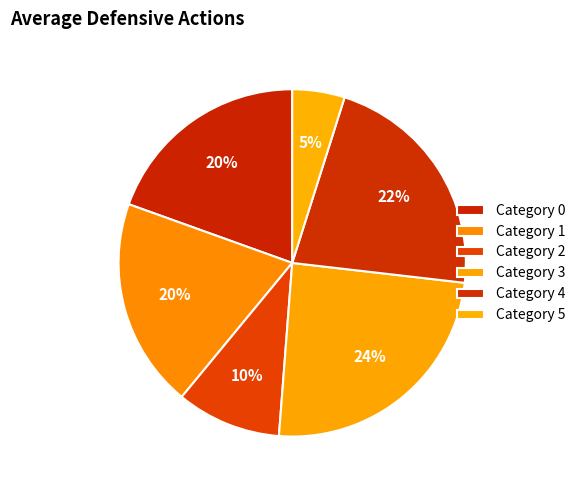

What is the smallest slice in the pie chart?

5